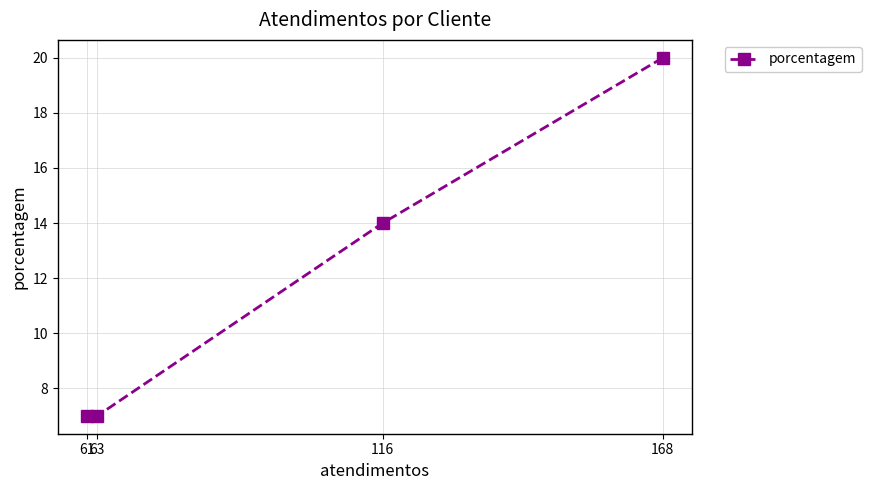

Reading right to left, list all the values displayed in this chart.

168=20	116=14	63=7	61=7